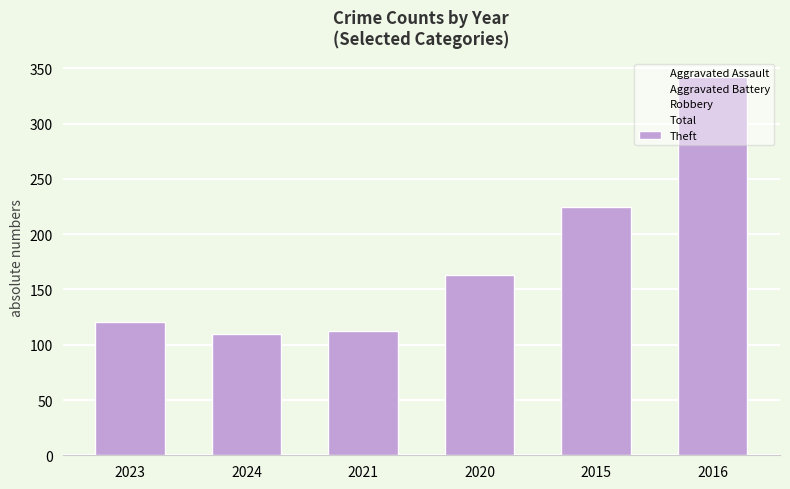

What is the sum of the values at 2024 and 2021?

222